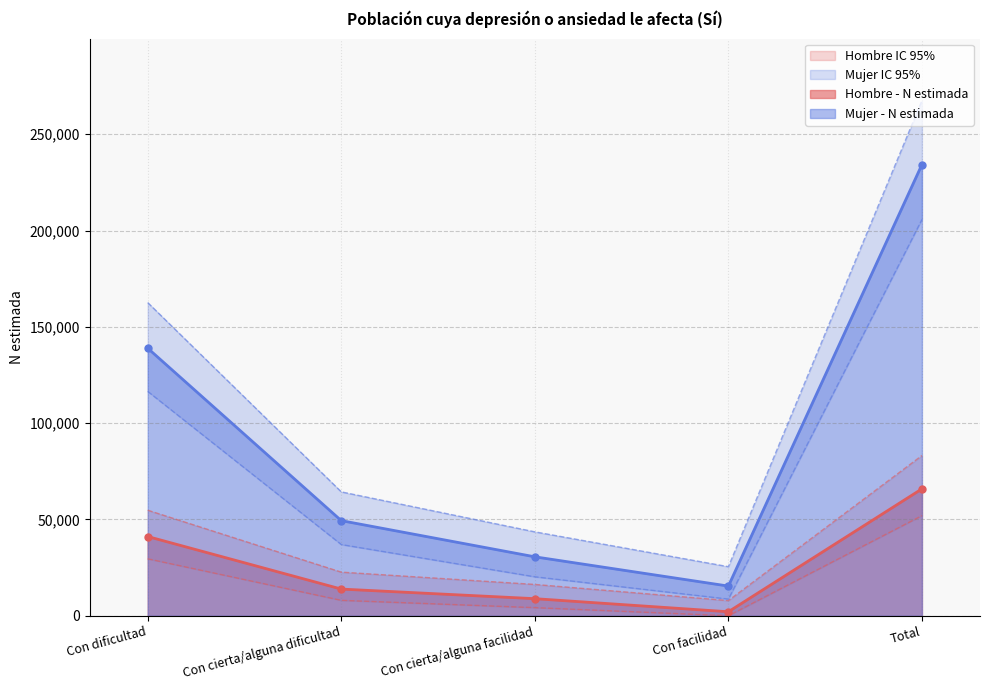

At how many categories does at least one series exceed 83873?

2